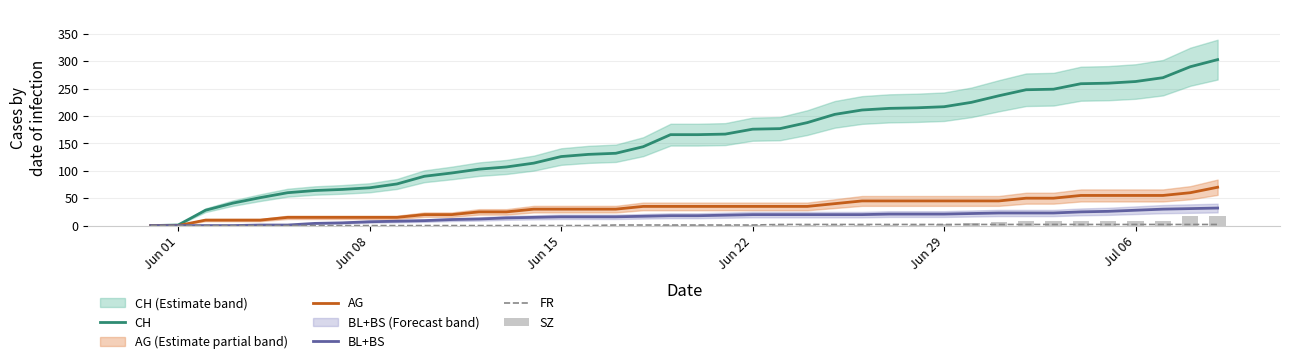

What is the average value of the AG series?

33